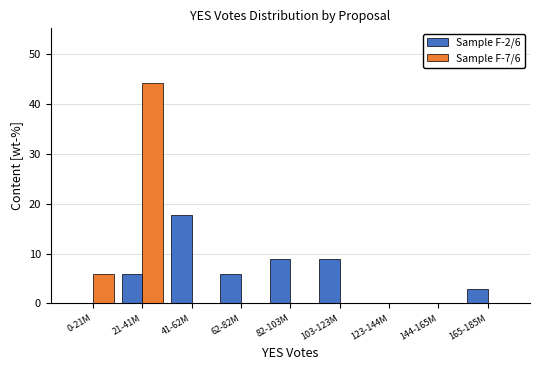

Reading right to left, transcribe all the data shown in this chart.

Sample F-2/6: 165-185M=2.9	144-165M=0.0	123-144M=0.0	103-123M=8.8	82-103M=8.8	62-82M=5.9	41-62M=17.6	21-41M=5.9	0-21M=0.0
Sample F-7/6: 165-185M=0.0	144-165M=0.0	123-144M=0.0	103-123M=0.0	82-103M=0.0	62-82M=0.0	41-62M=0.0	21-41M=44.1	0-21M=5.9